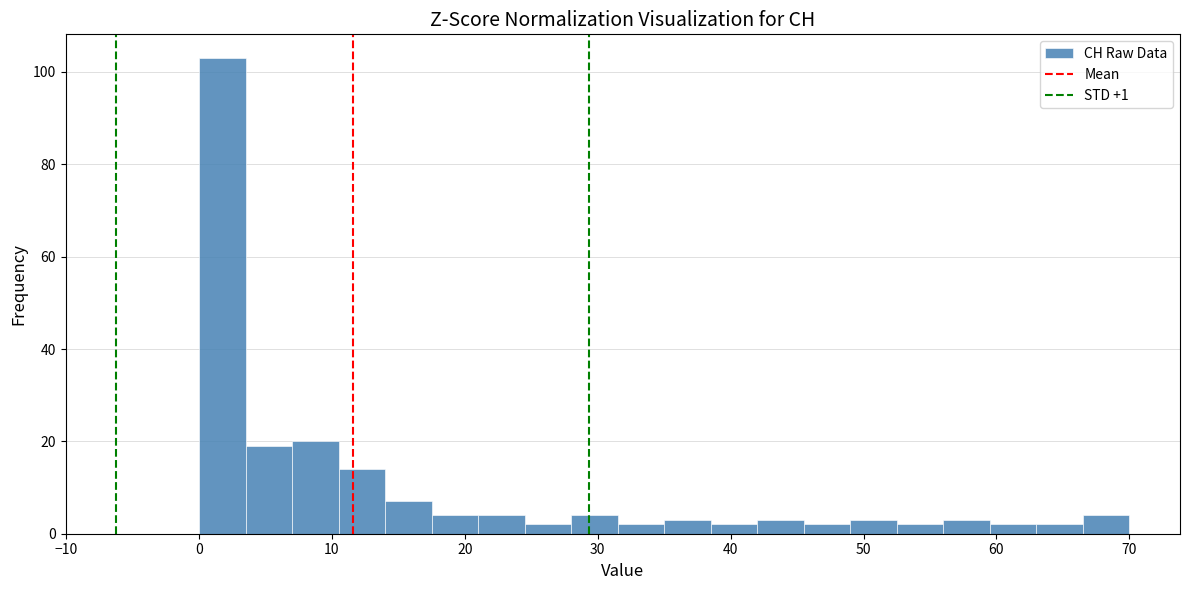

Around what value on the x-axis is the tallest bar? Give the approximate position of its centre, as read against the axis.

2